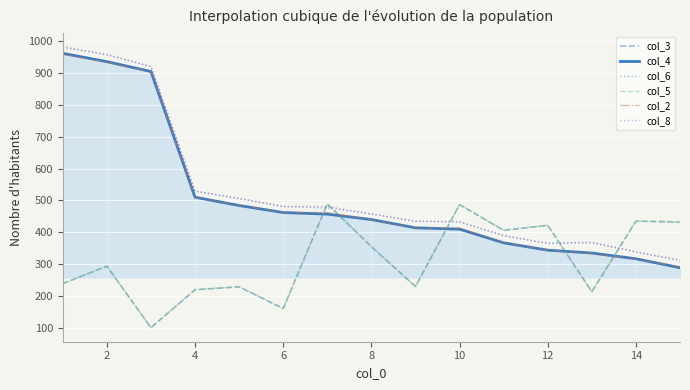

What is the maximum value shown in the chart?

982